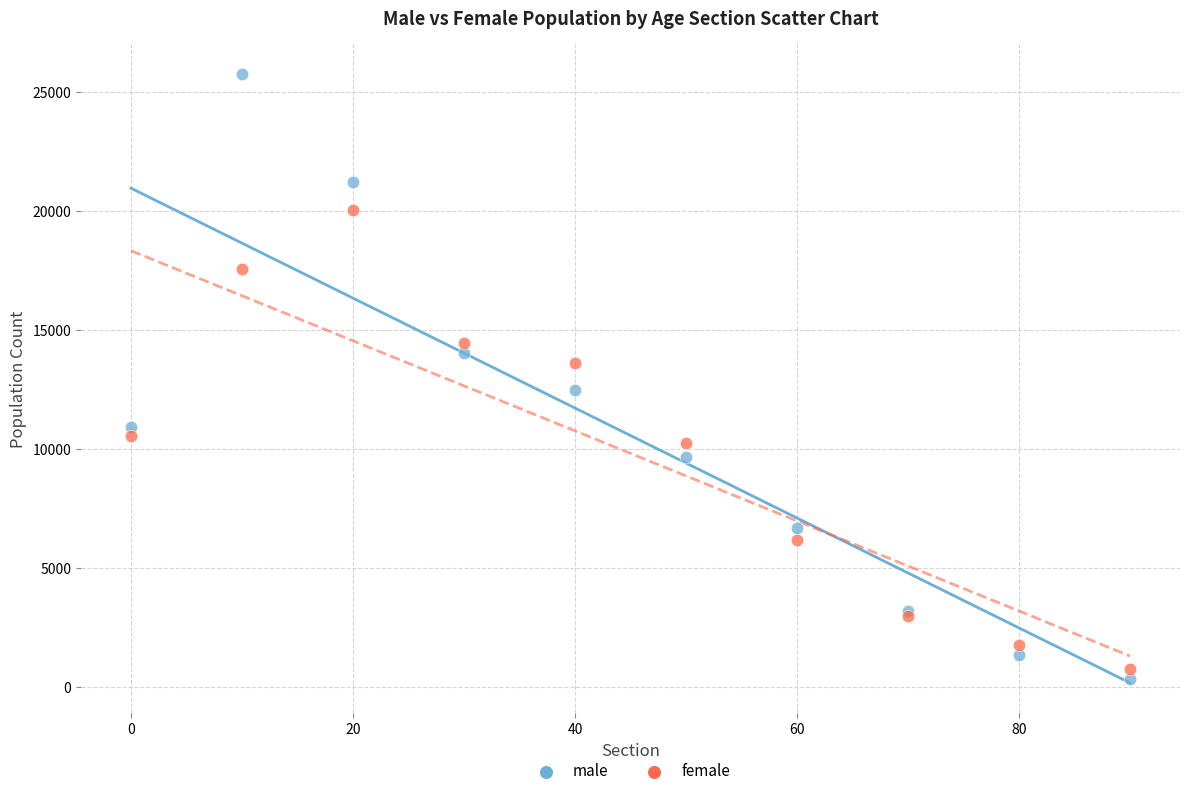

Which series has the widest spread of Y values?

male